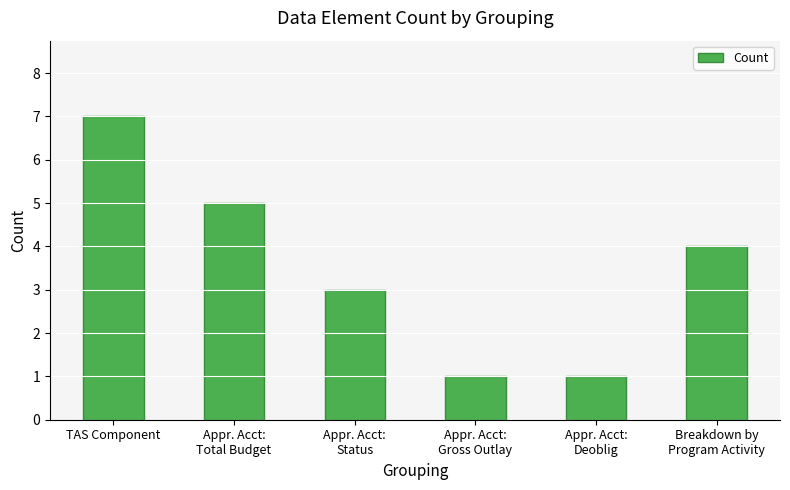

What is the value of the 4th bar from the left?

1